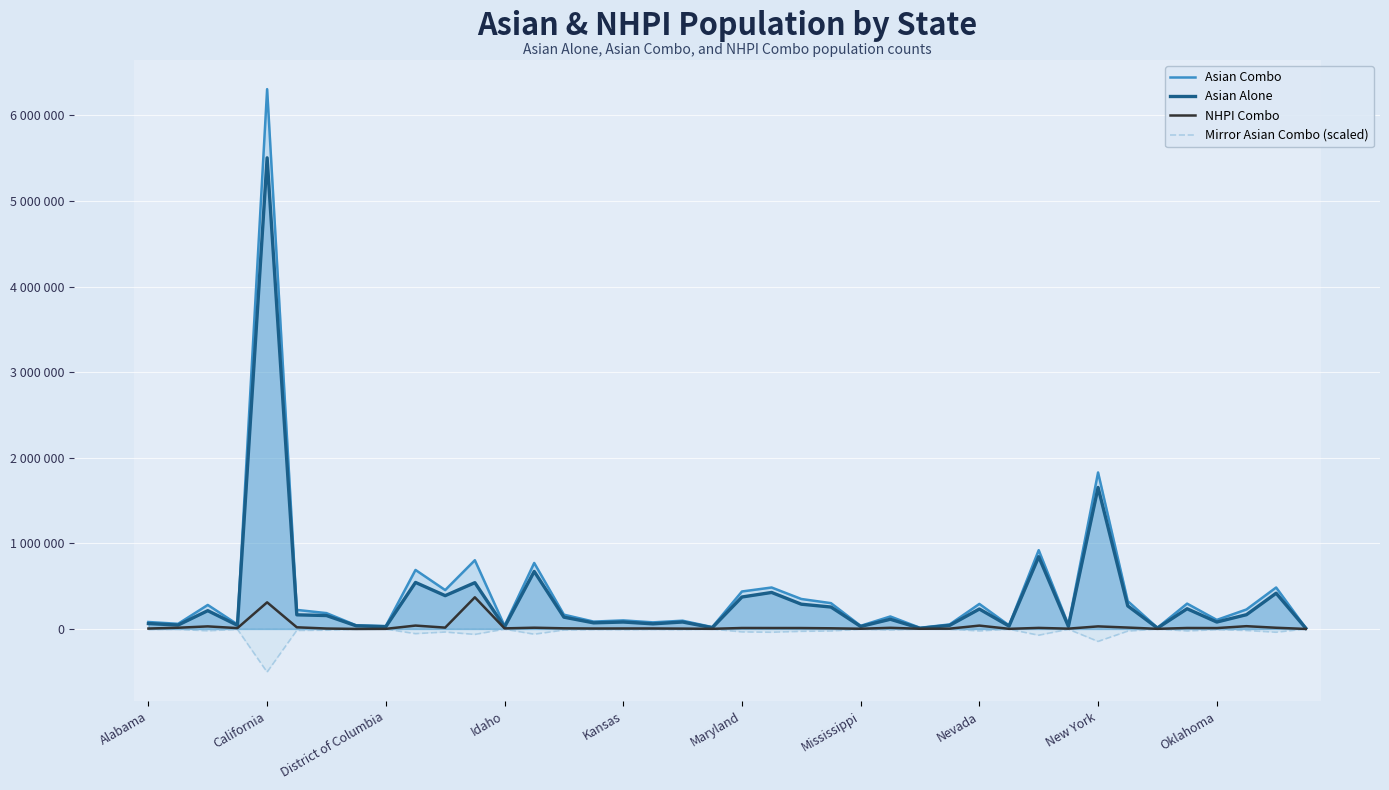

What is the greatest value displayed?

6306438.0